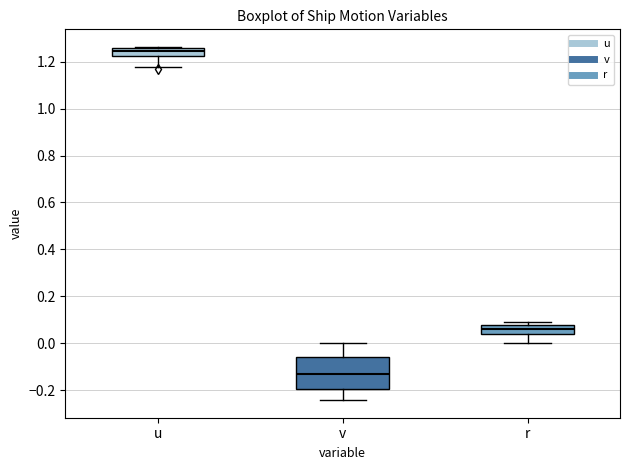

Reading left to right, transcribe this box plot: for each box, give where its median line is, the range the box spans, and where its two whiskers end, as read against the y-axis. The values are not printed on the chart, so give them approximately, as read against the axis.

u: median 1.24, box 1.22 to 1.26, whiskers 1.18 to 1.26
v: median -0.12, box -0.20 to -0.06, whiskers -0.24 to 0.00
r: median 0.06, box 0.04 to 0.08, whiskers 0.00 to 0.08 (just above the box's upper edge)